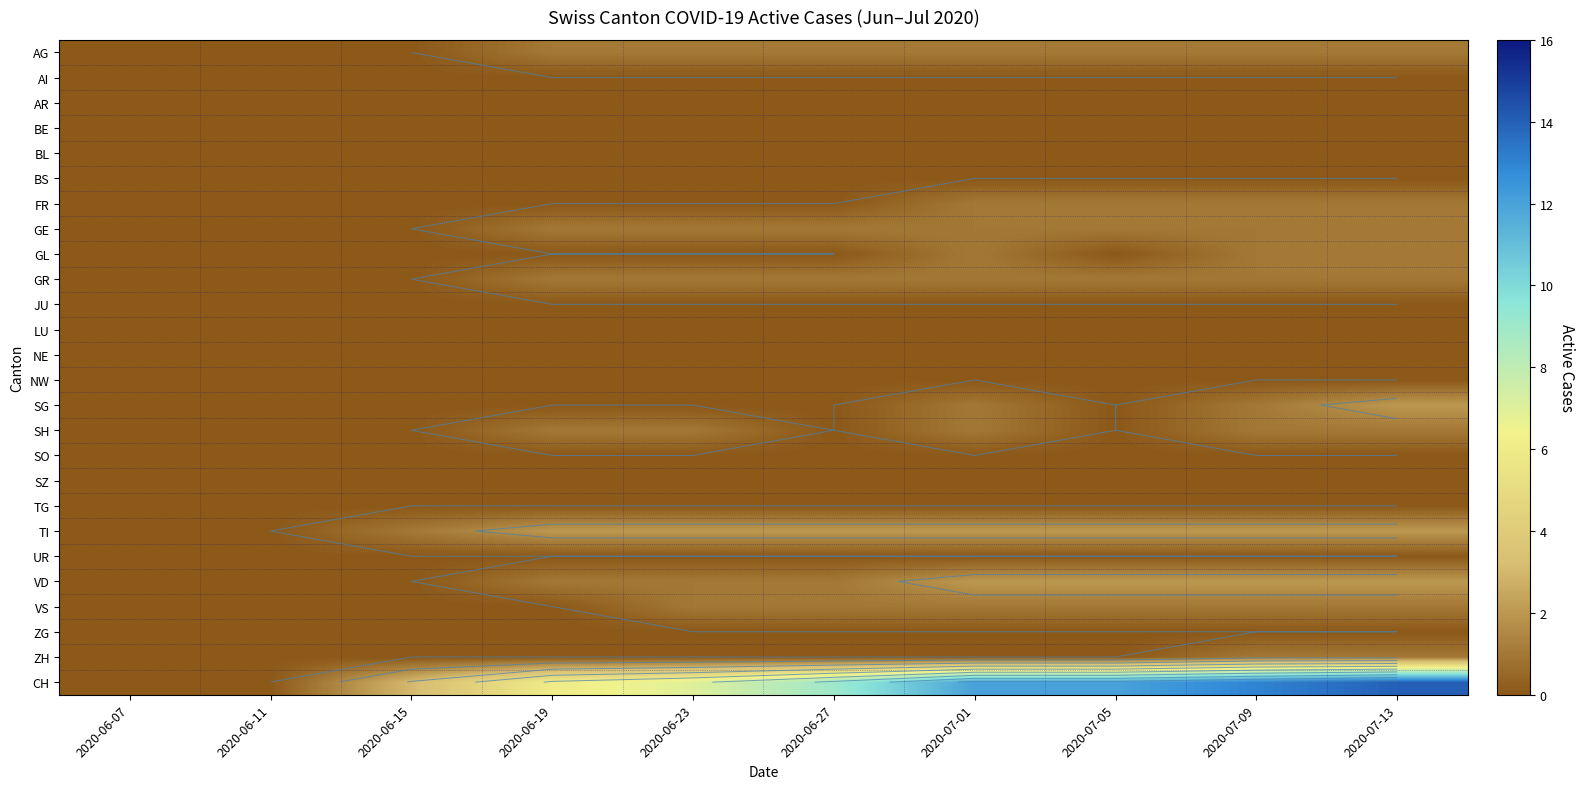

Rank the categories by LU value from highest to lowest.

2020-06-07, 2020-06-11, 2020-06-15, 2020-06-19, 2020-06-23, 2020-06-27, 2020-07-01, 2020-07-05, 2020-07-09, 2020-07-13